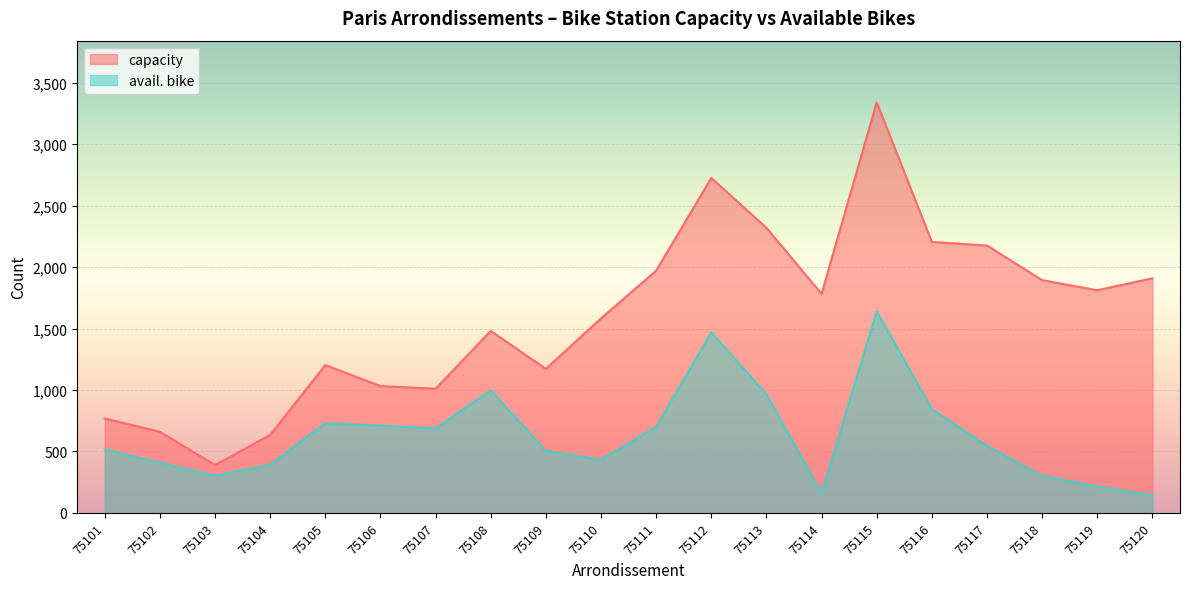

Which series has the widest spread of values?

capacity